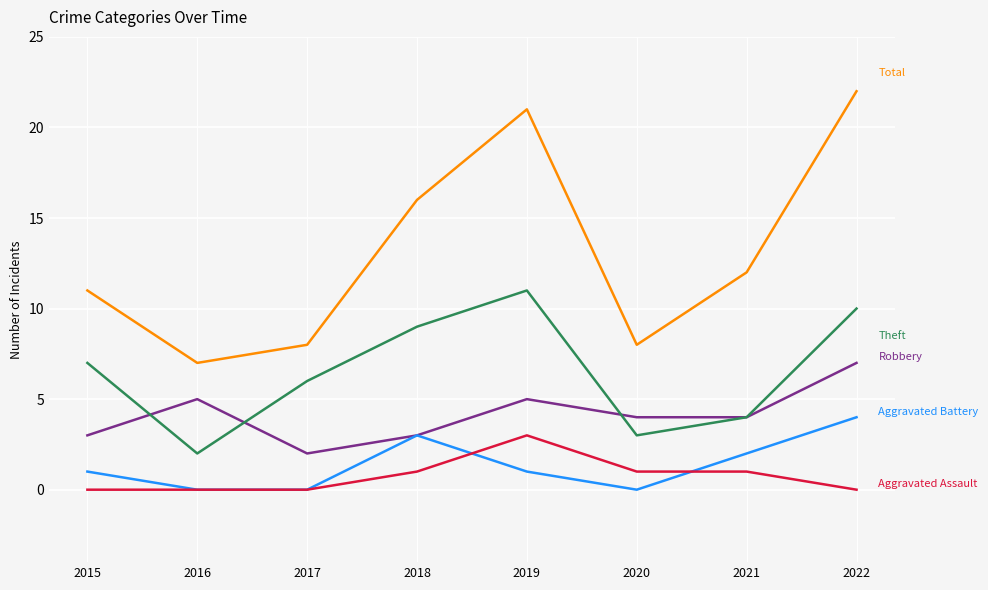

What is the total value across all series at 2015?

22